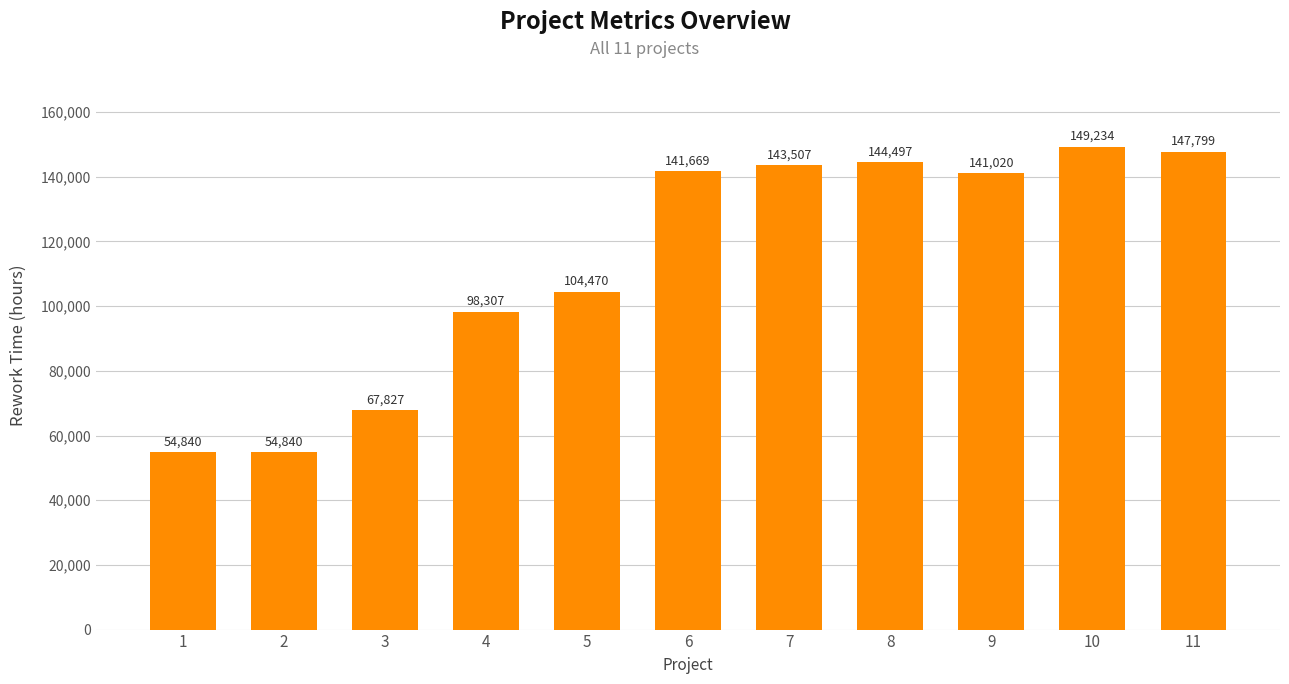

Where is the data nearest to the value 102037?

5